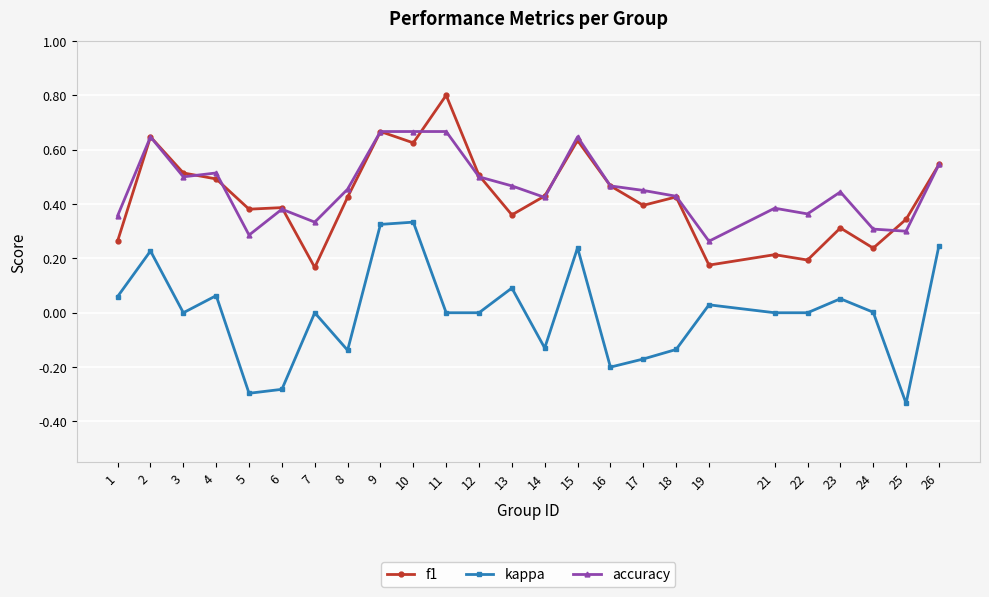

True or false: accuracy and kappa intersect in this chart.

False